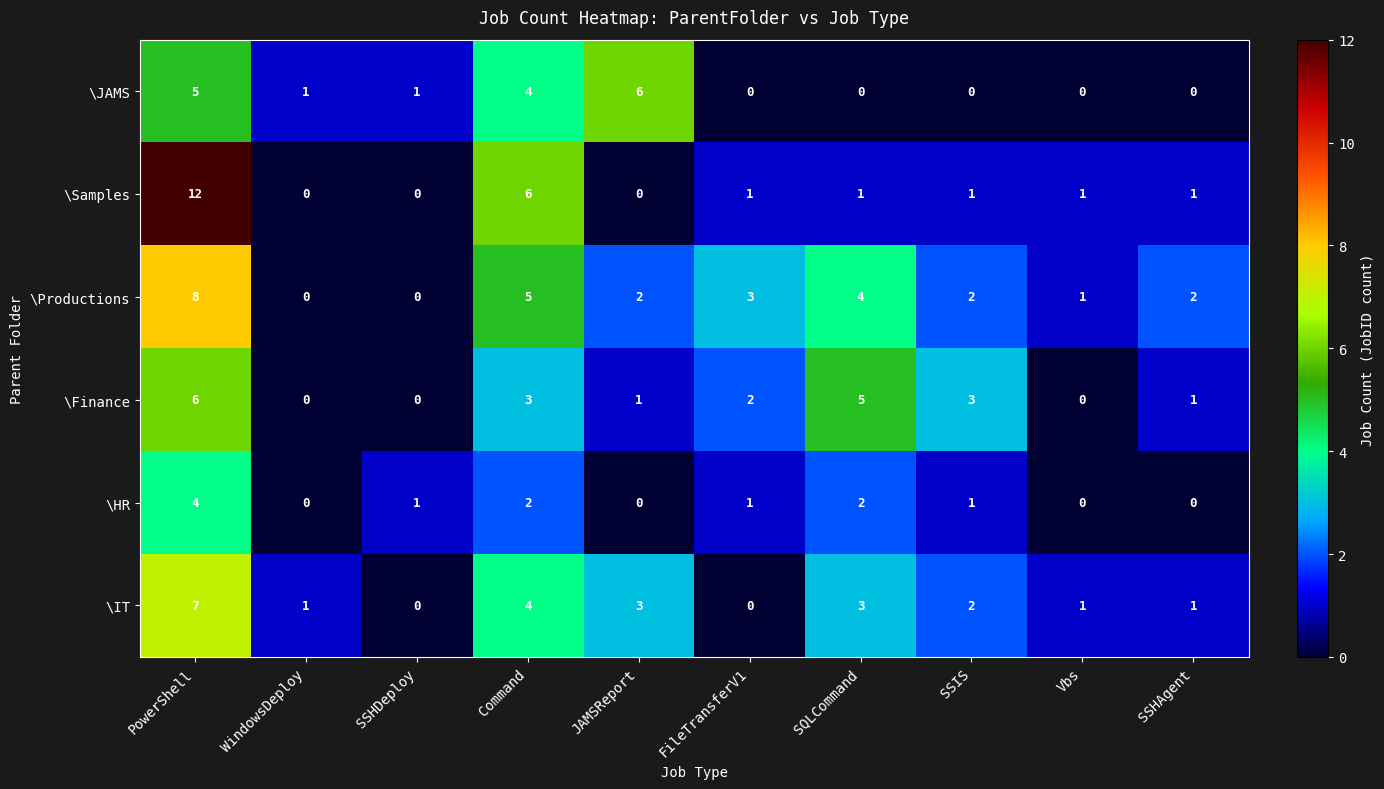

The \JAMS series shows 3 at FileTransferV1. True or false?

False